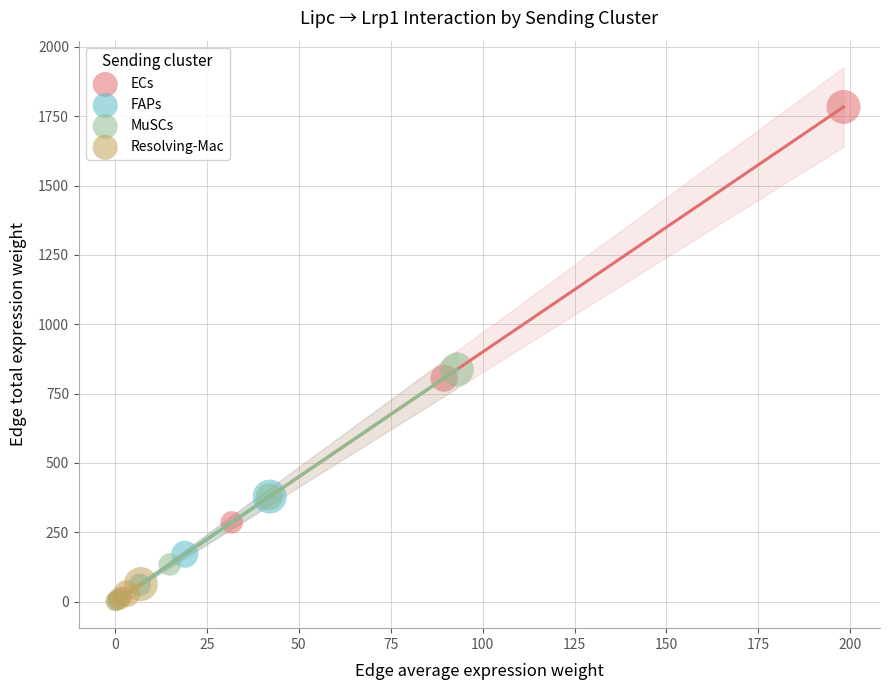

Which series reaches the maximum Y coordinate?

ECs